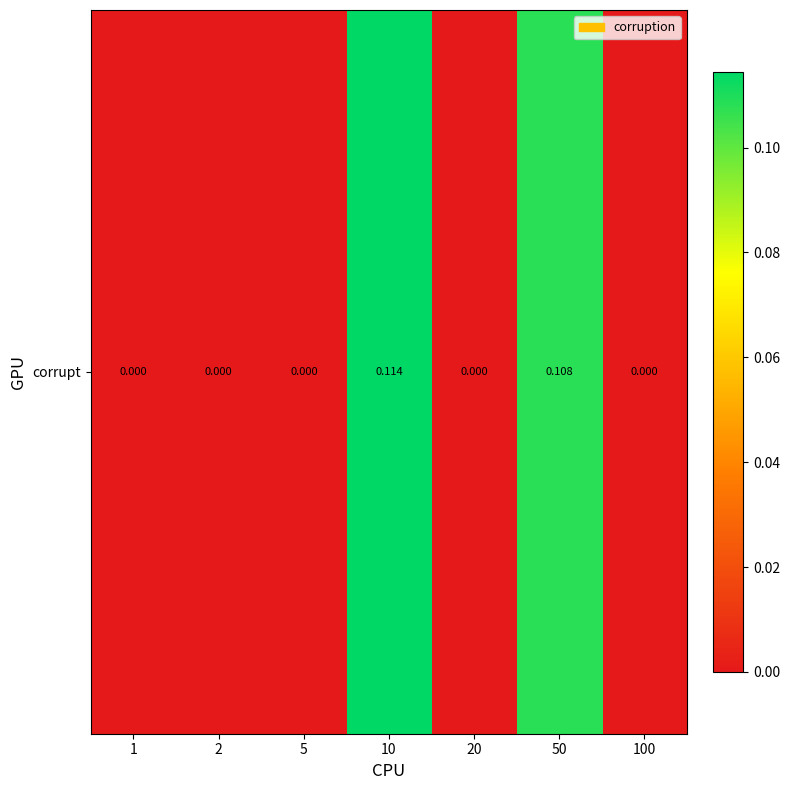

At which category does the chart reach its peak across all series?

10